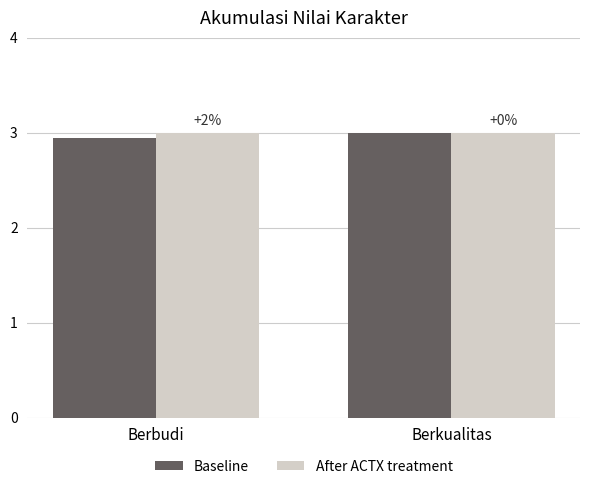

What is the total value across all series at Berkualitas?

6.0